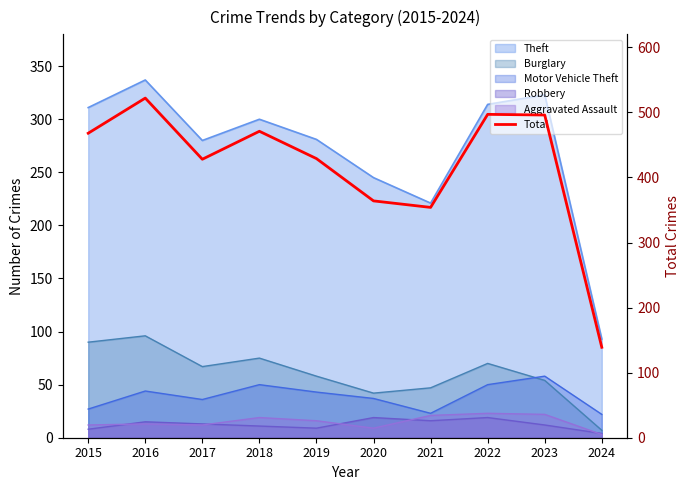

Where is the first local maximum?

2016